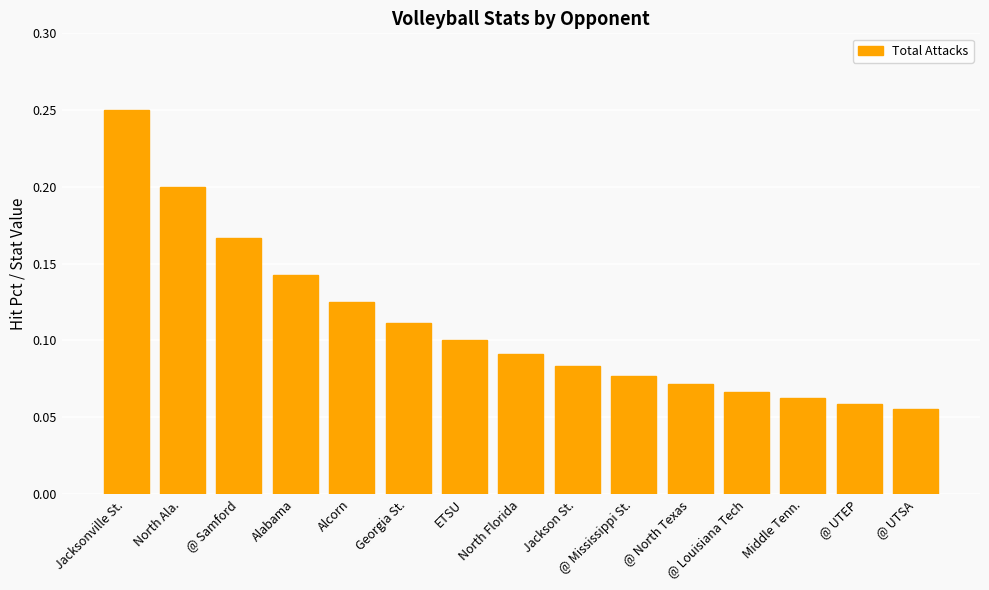

What is the sum of the values at @ Samford and Jacksonville St.?

0.4